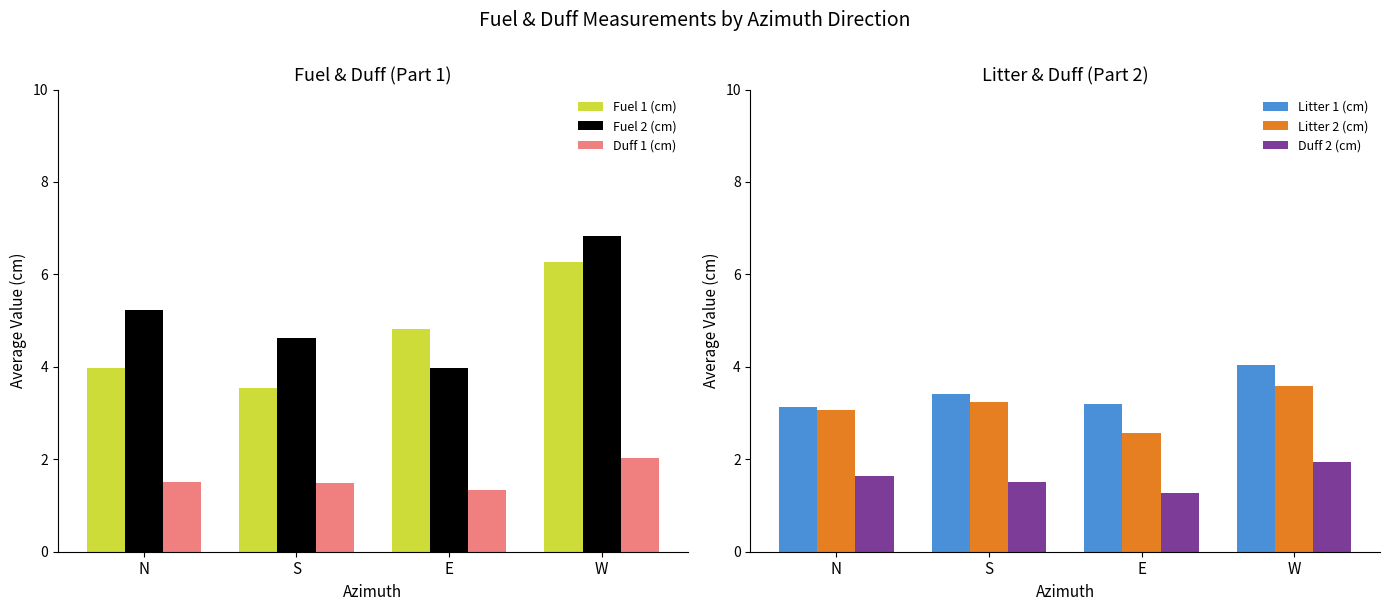

Reading left to right, what are all the values shown in this chart?

Fuel 1 (cm): N=4.0	S=3.5	E=4.8	W=6.3
Fuel 2 (cm): N=5.2	S=4.6	E=4.0	W=6.8
Duff 1 (cm): N=1.5	S=1.5	E=1.3	W=2.0
Litter 1 (cm): N=3.1	S=3.4	E=3.2	W=4.0
Litter 2 (cm): N=3.1	S=3.2	E=2.6	W=3.6
Duff 2 (cm): N=1.6	S=1.5	E=1.3	W=1.9